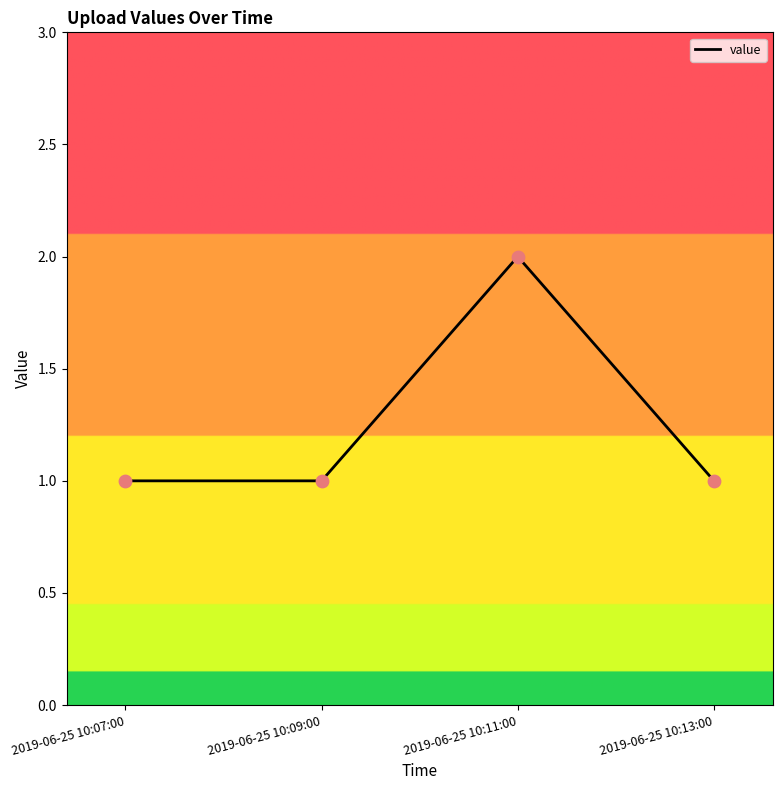

What is the change in value from 2019-06-25 10:07:00 to 2019-06-25 10:11:00?

+1